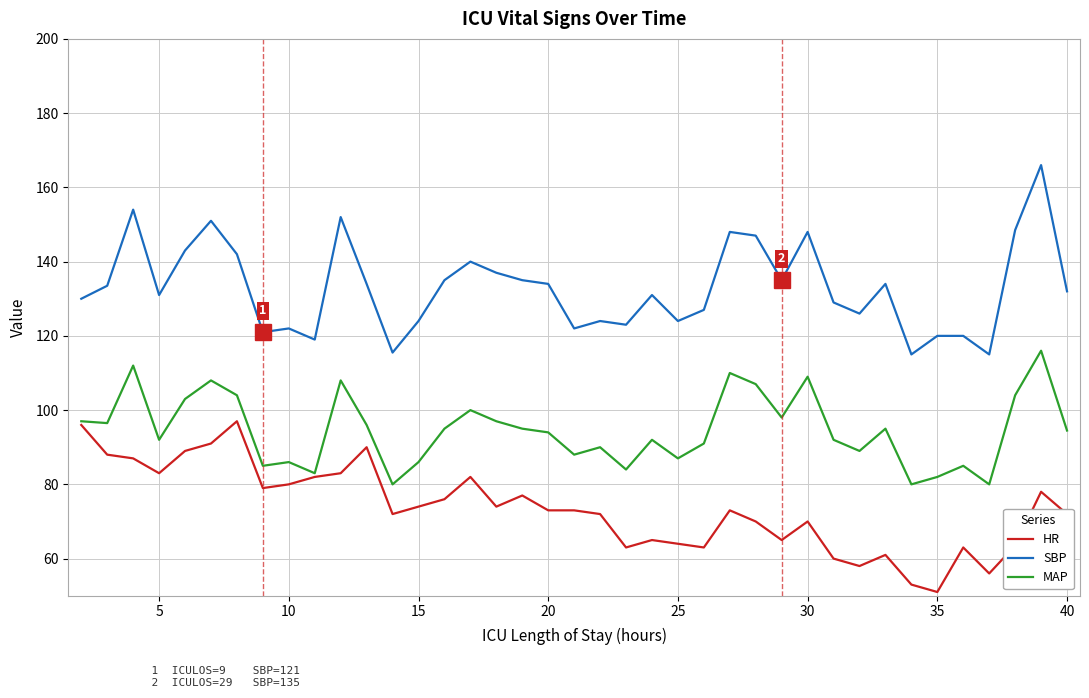

List the series in order of their peak value, lowest first.

HR, MAP, SBP